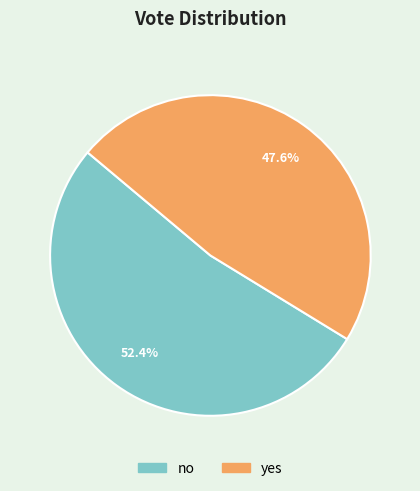

What is the ratio of the value at yes to the value at no?

0.9